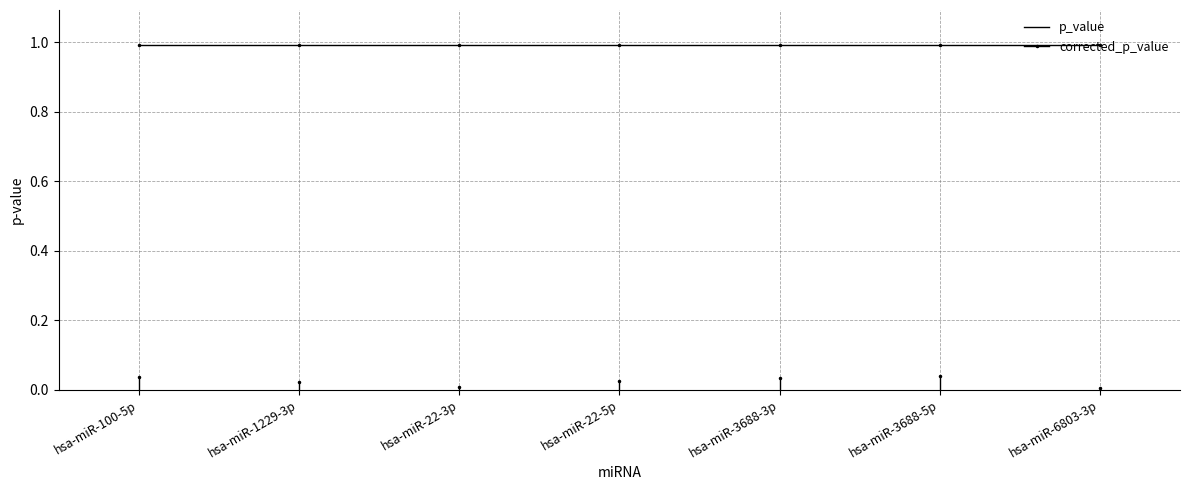

At which category does the data reach its first local peak?

hsa-miR-3688-5p